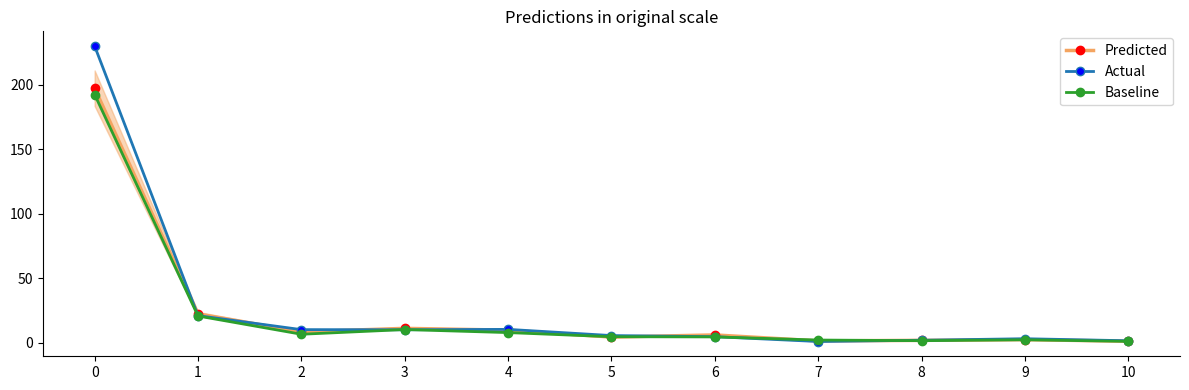

Is the value of Actual at 4 greater than the value of Predicted at 9?

Yes